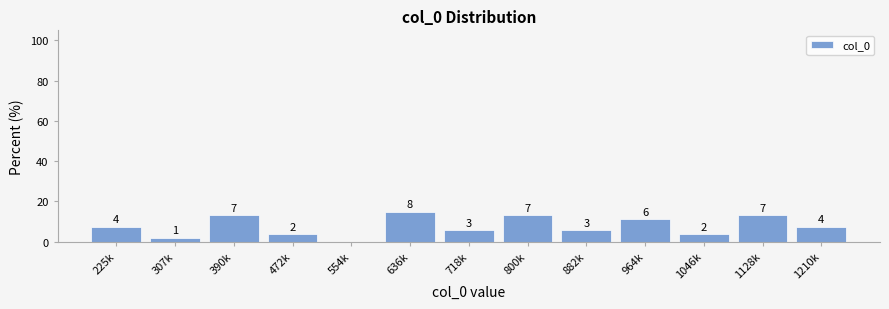

Are the bars horizontal?

No